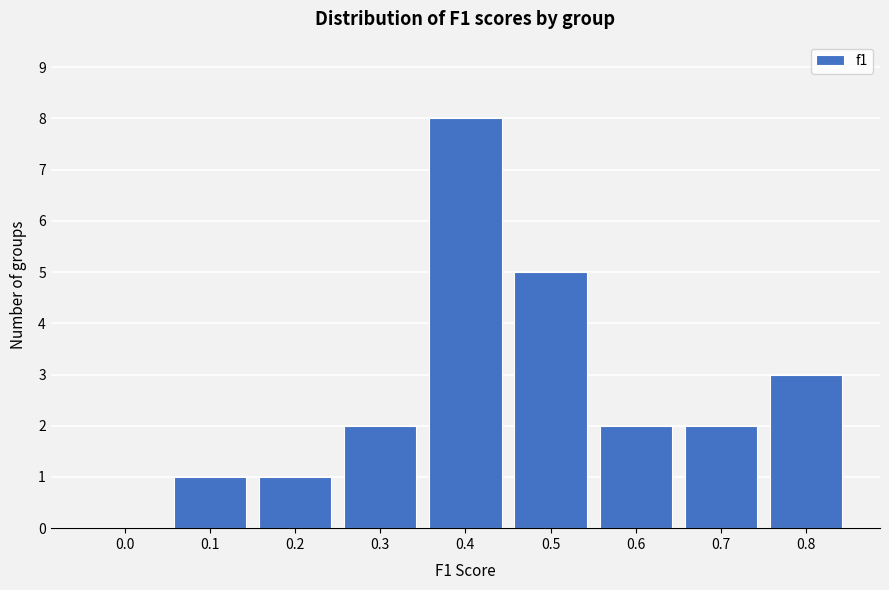

Reading left to right, list all the values displayed in this chart.

0.0=0	0.1=1	0.2=1	0.3=2	0.4=8	0.5=5	0.6=2	0.7=2	0.8=3